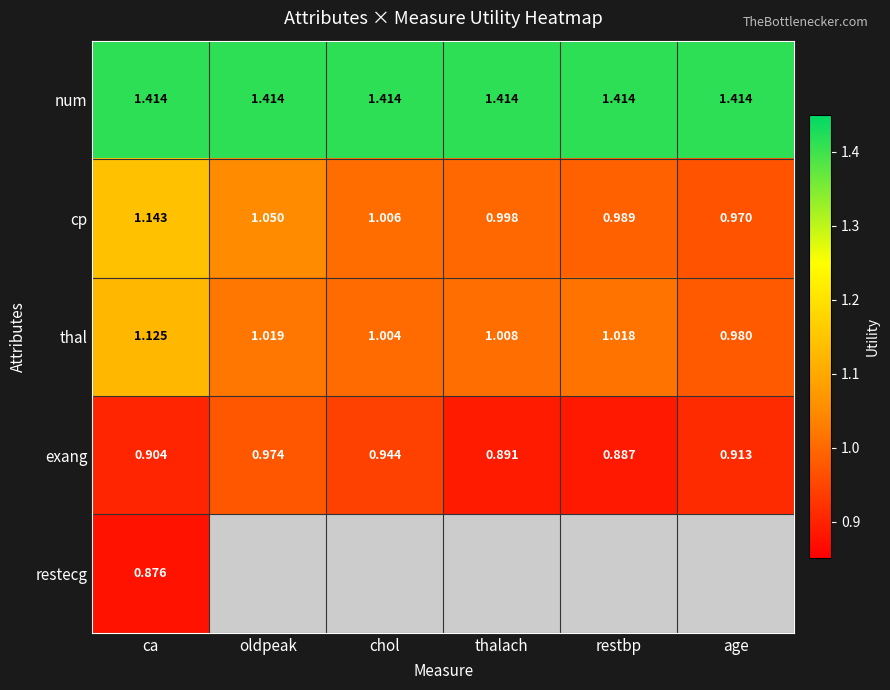

How many data points in thal are less than 1?

1